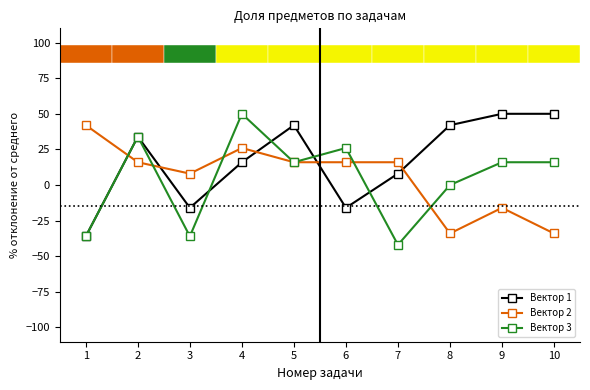

True or false: Вектор 3 has a value of 70 at 4.

False